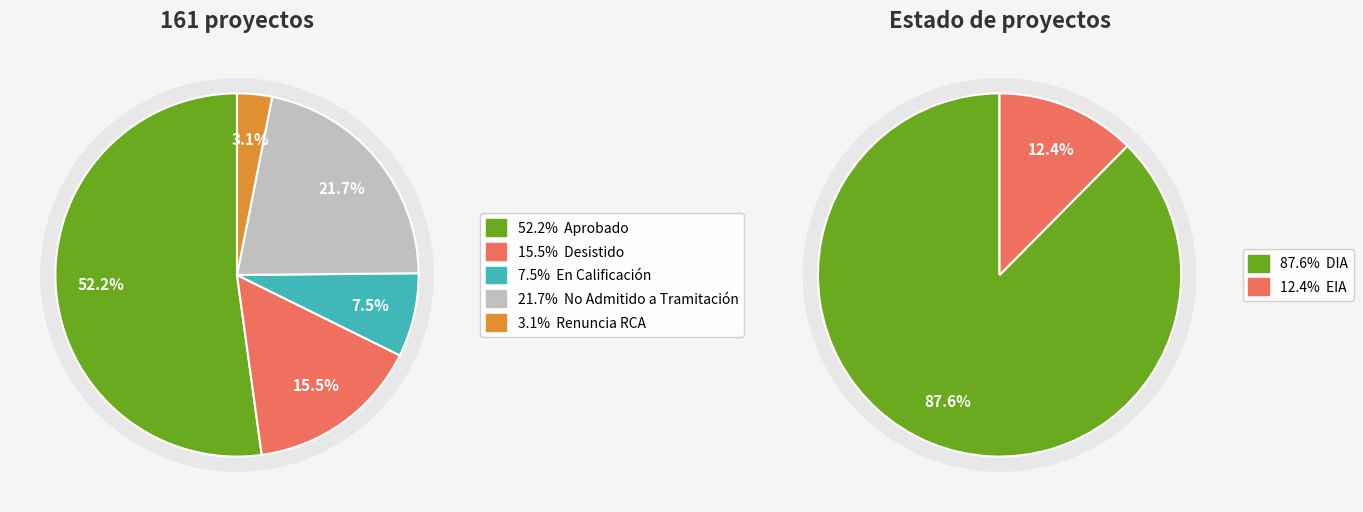

Which slice is the smallest?

Renuncia RCA